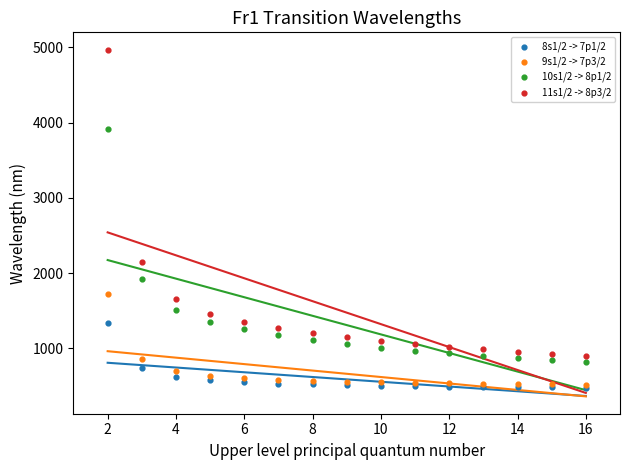

Which series contains the highest Y value?

11s1/2 -> 8p3/2